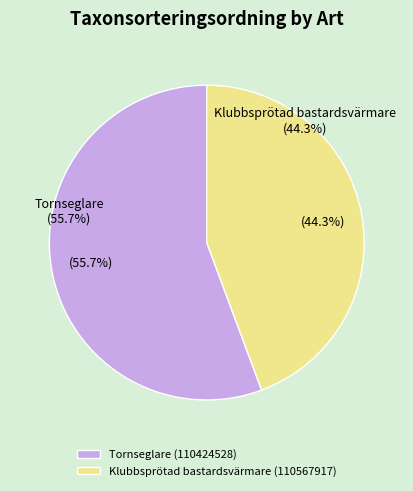

What is the ratio of the value at Tornseglare (110424528) to the value at Klubbsprötad bastardsvärmare (110567917)?

1.3